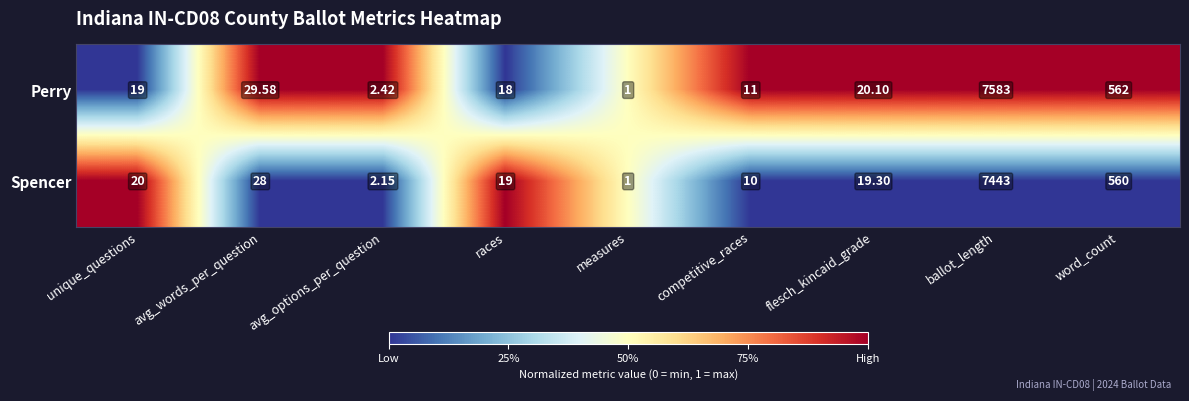

At which category is the sum across all series the highest?

ballot_length